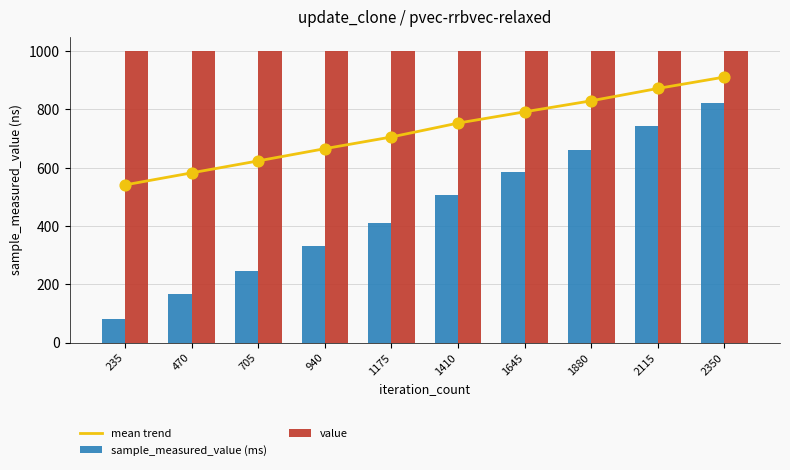

What is the total value across all series at 1410?

2260.0